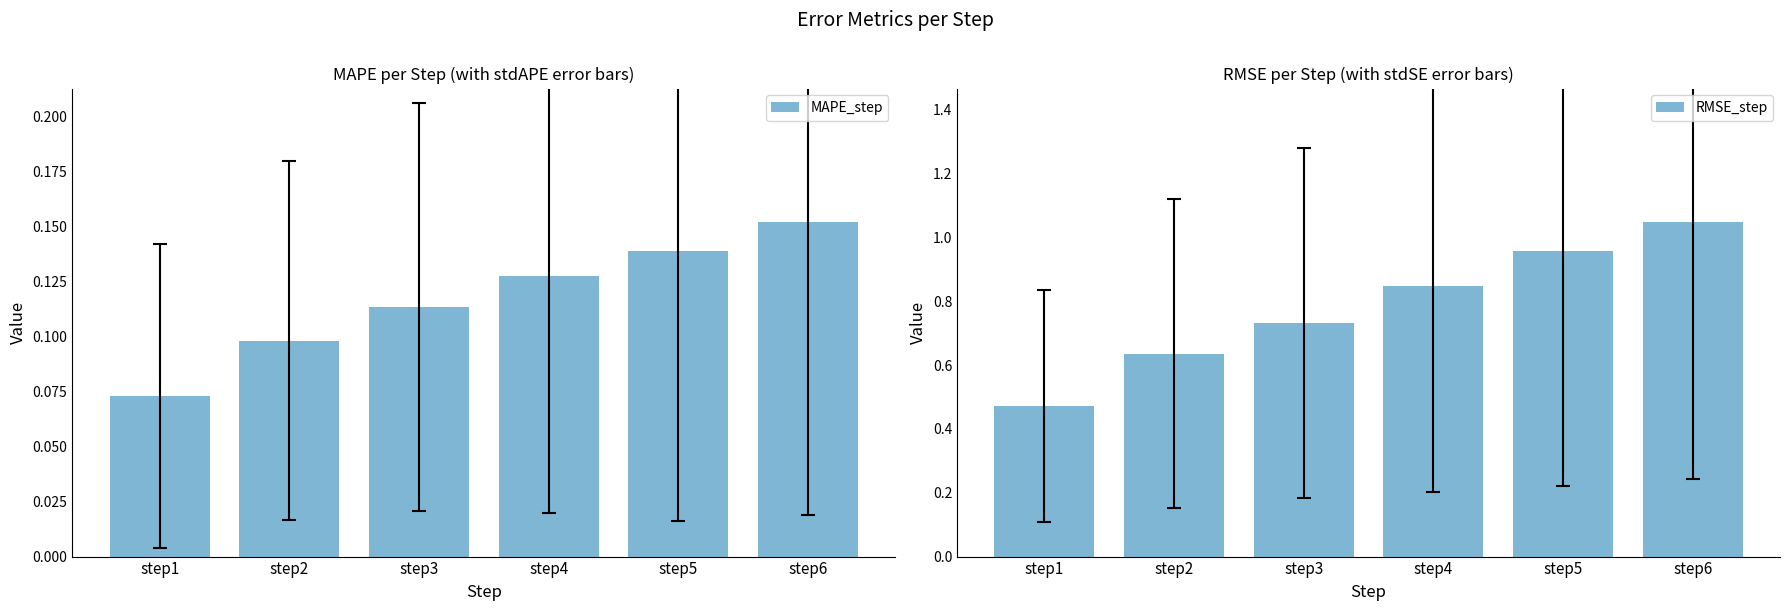

Are the bars horizontal?

No